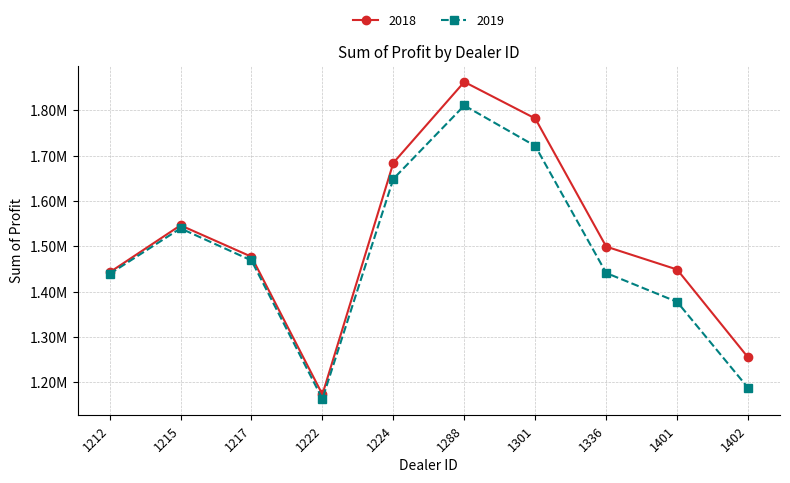

What is the spread (max minus min) of values at 1217?

8260.0